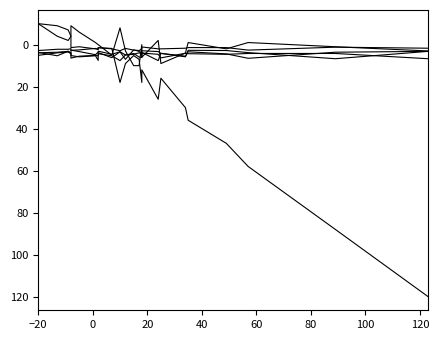

At how many categories does at least one series exceed 77?

2